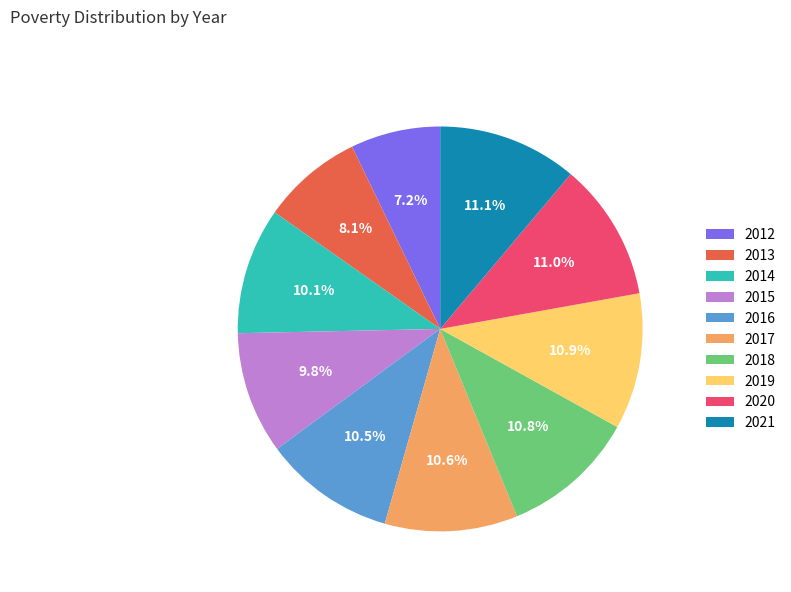

What is the total percentage of 2021 and 2019?

22.0%